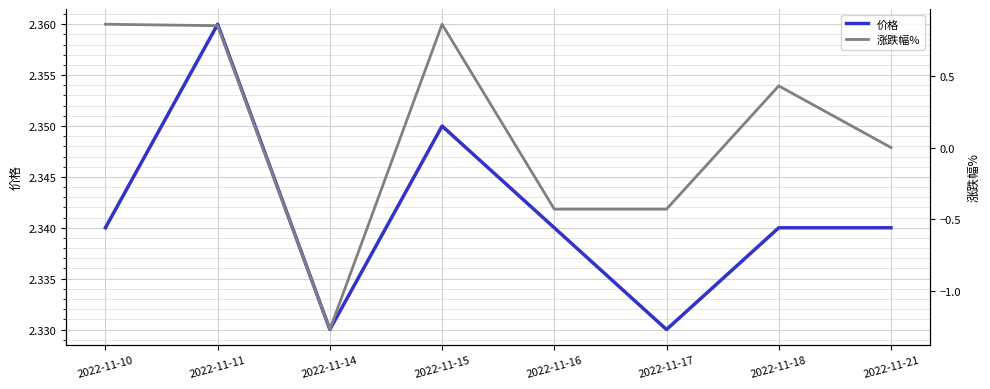

True or false: 涨跌幅% and 价格 intersect in this chart.

False